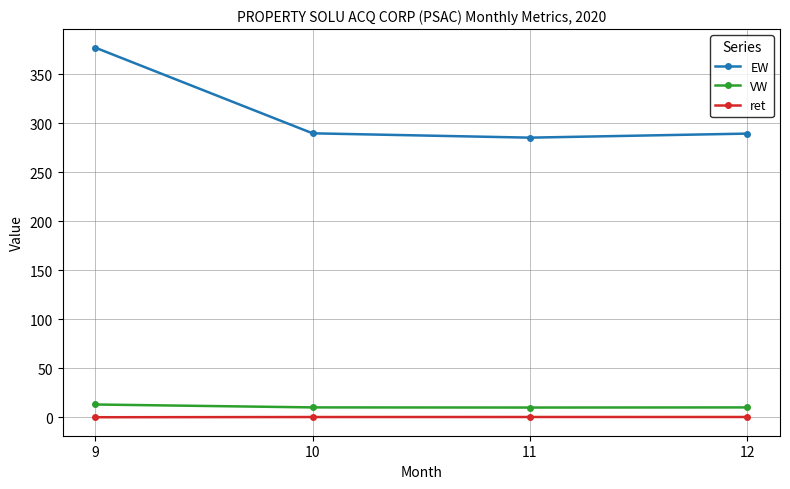

How many lines are shown in the chart?

3